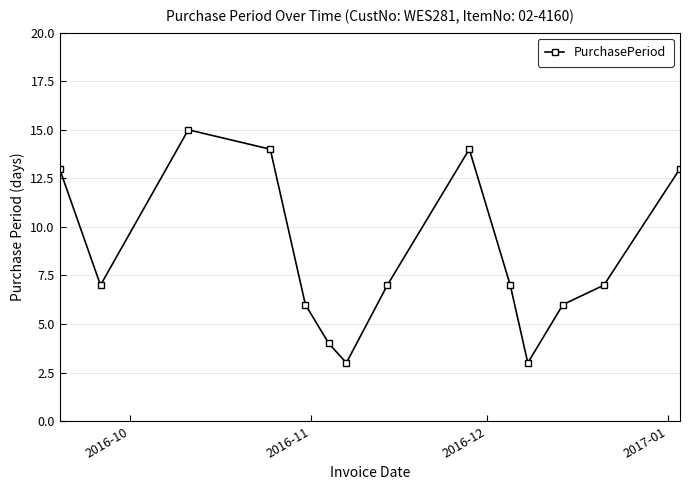

What is the sum of all values?

119